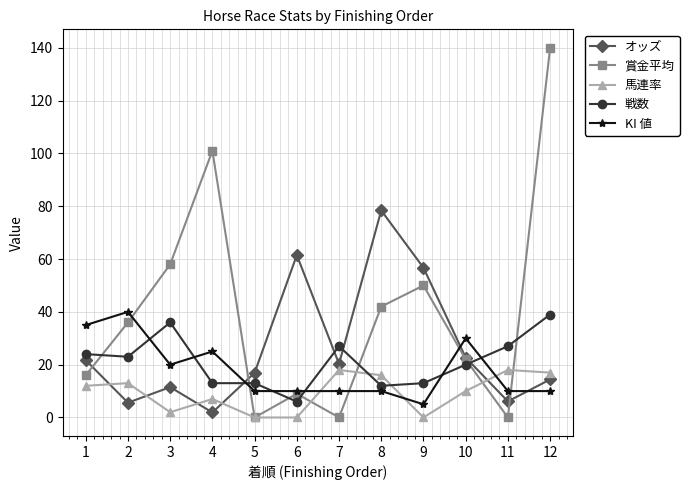

What is the average value of the 馬連率 series?

9.4